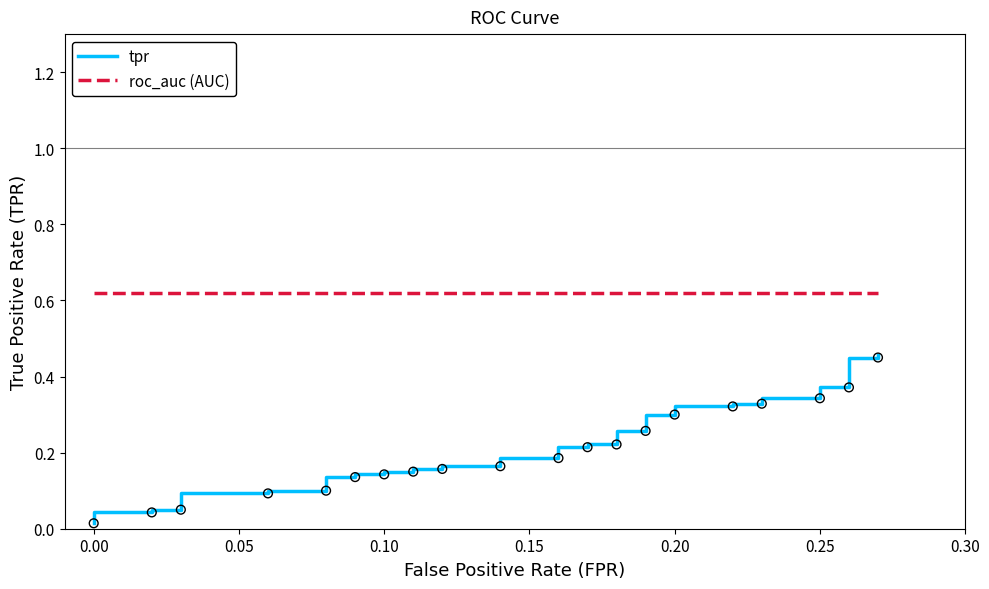

Which series has the widest spread of Y values?

tpr